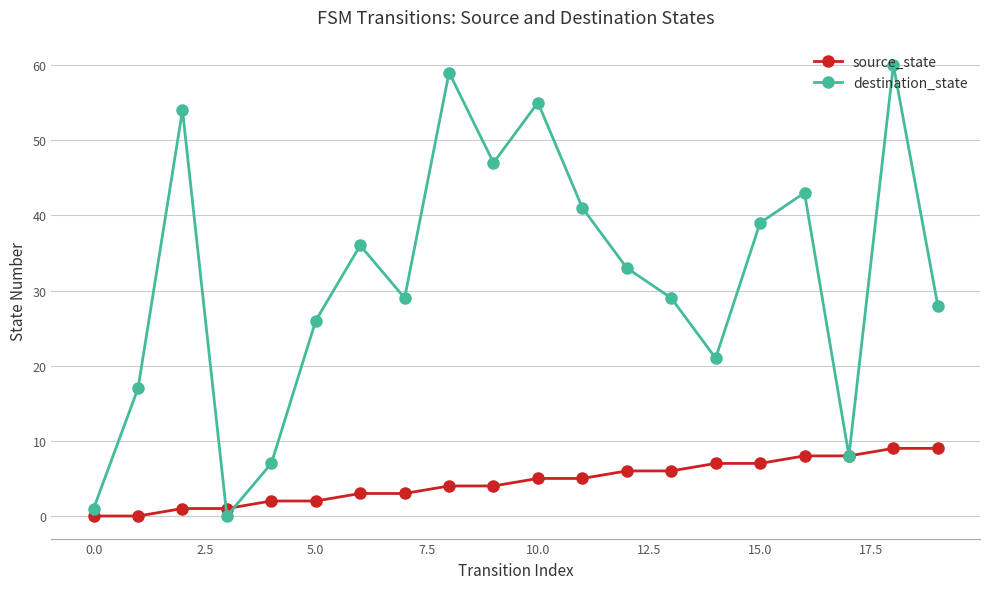

Which series has the largest total across all categories?

destination_state